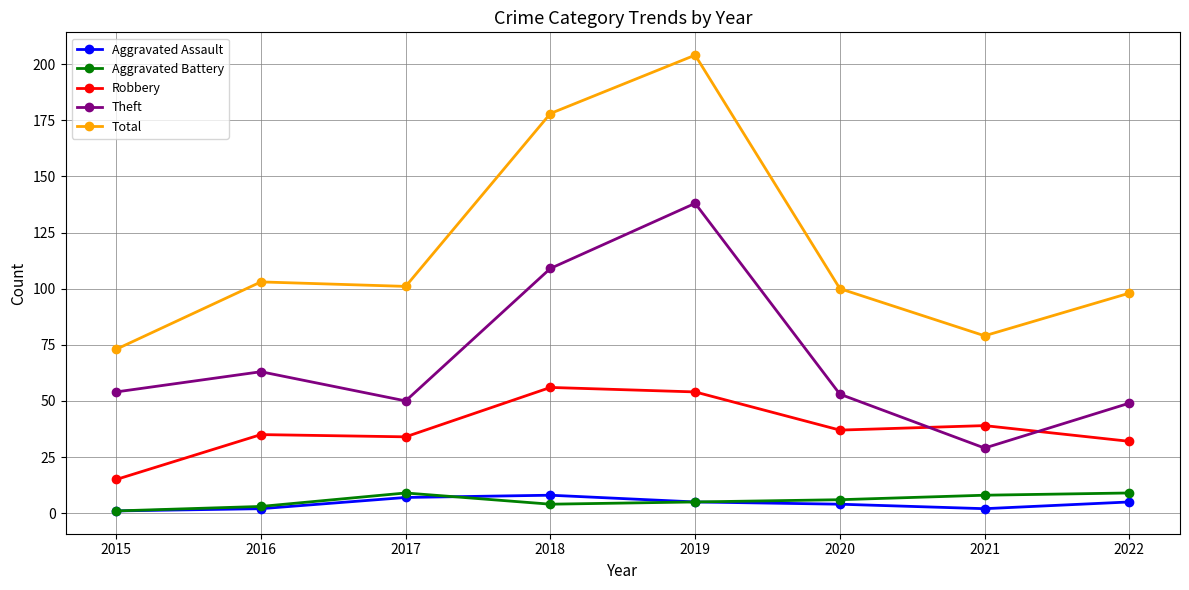

Is the value of Aggravated Assault at 2021 greater than the value of Robbery at 2016?

No